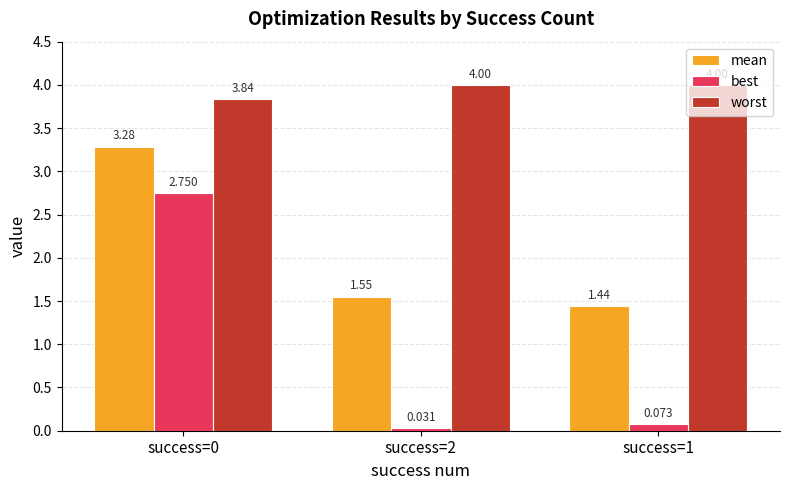

Which series changed the most between success=2 and success=1?

mean